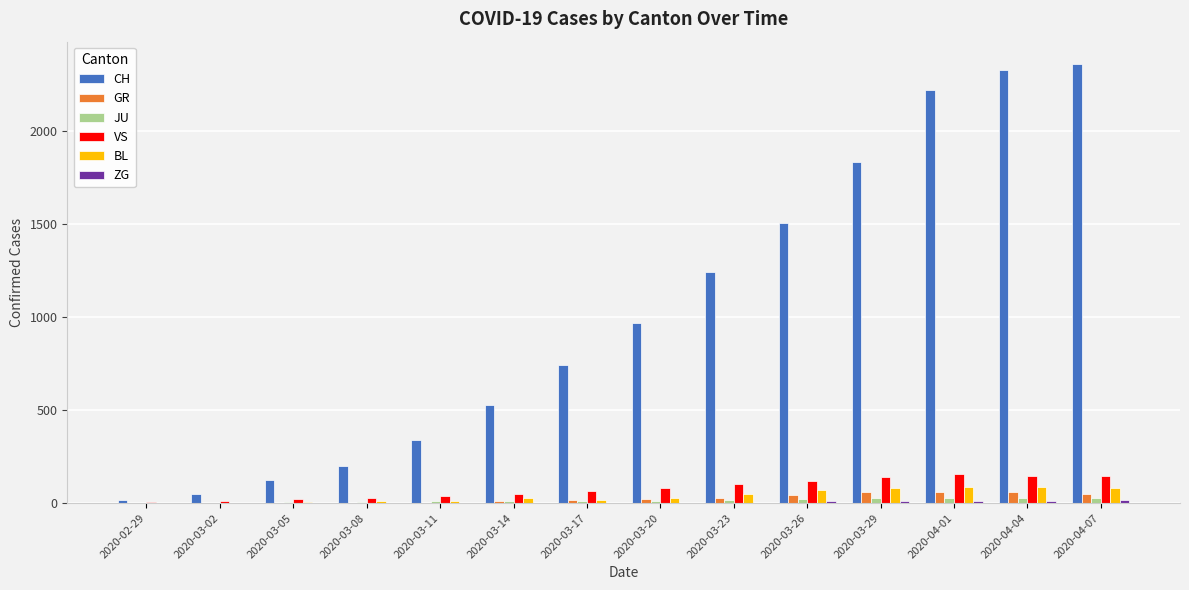

Count the number of data series in this chart.

6